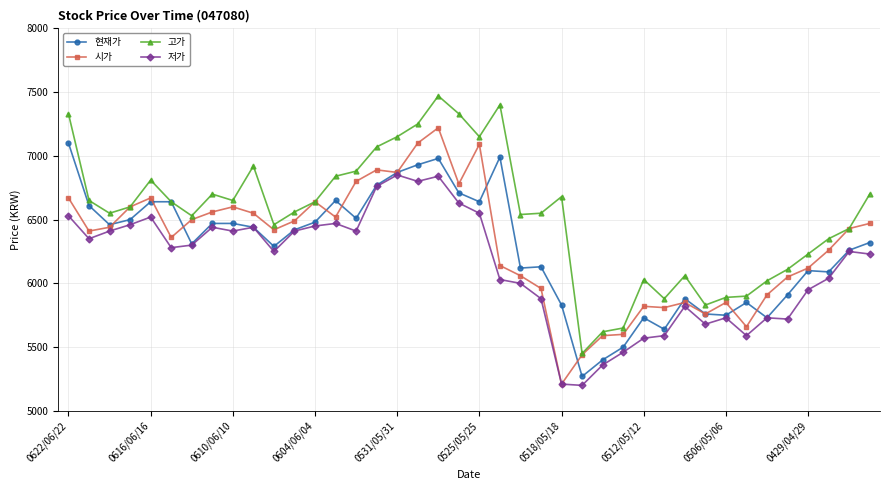

Which series has the largest total across all categories?

고가